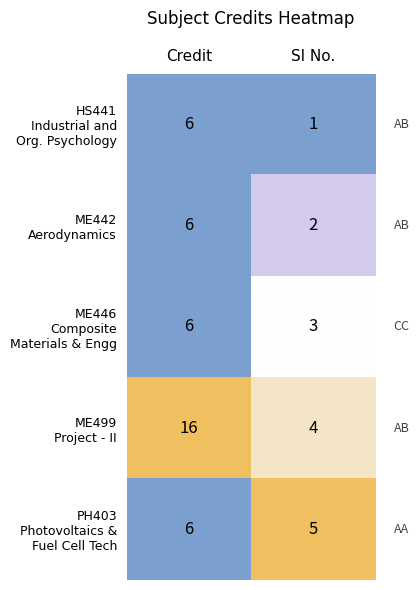

How many categories are shown in the chart?

2